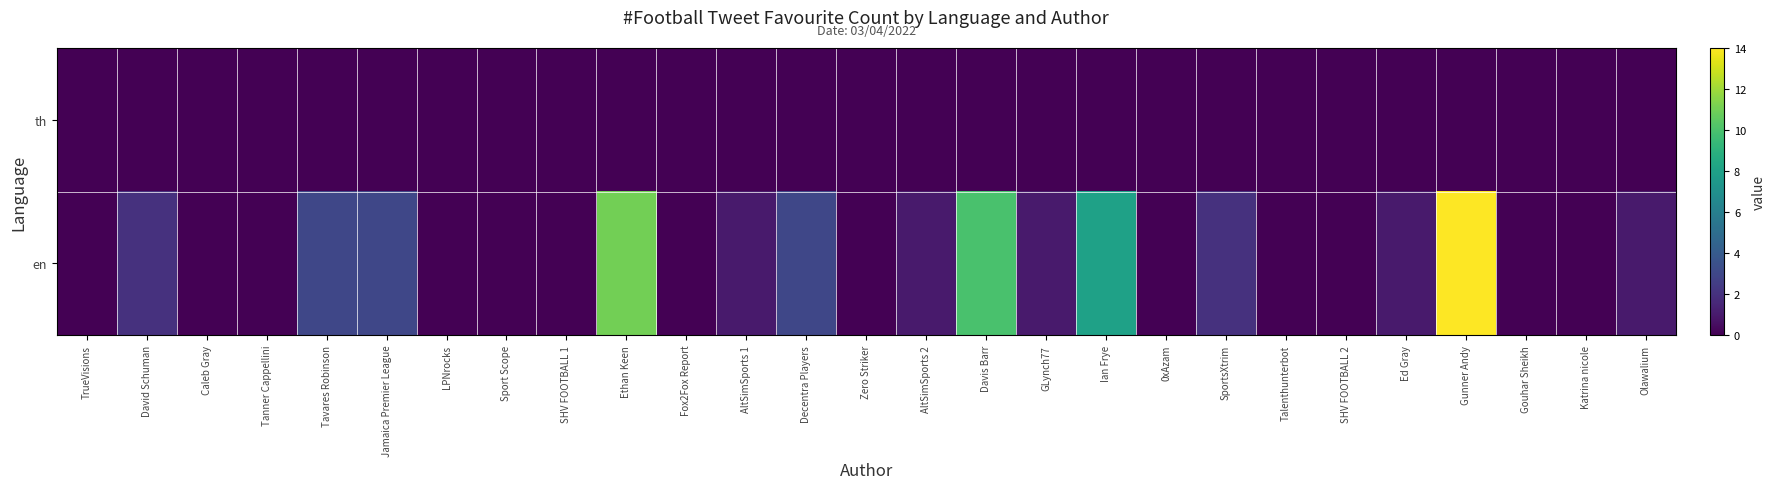

Reading left to right, transcribe all the data shown in this chart.

th: TrueVisions=0	David Schuman=0	Caleb Gray=0	Tanner Cappellini=0	Tavares Robinson=0	Jamaica Premier League=0	LPNrocks=0	Sport Scope=0	SHV FOOTBALL 1=0	Ethan Keen=0	Fox2Fox Report=0	AltSimSports 1=0	Decentra Players=0	Zero Striker=0	AltSimSports 2=0	Davis Barr=0	GLynch77=0	Ian Frye=0	0xAzam=0	SportsXtrim=0	Talenthunterbot=0	SHV FOOTBALL 2=0	Ed Gray=0	Gunner Andy=0	Gouhar Sheikh=0	Katrina nicole=0	Olawalium=0
en: TrueVisions=0	David Schuman=2	Caleb Gray=0	Tanner Cappellini=0	Tavares Robinson=3	Jamaica Premier League=3	LPNrocks=0	Sport Scope=0	SHV FOOTBALL 1=0	Ethan Keen=11	Fox2Fox Report=0	AltSimSports 1=1	Decentra Players=3	Zero Striker=0	AltSimSports 2=1	Davis Barr=10	GLynch77=1	Ian Frye=8	0xAzam=0	SportsXtrim=2	Talenthunterbot=0	SHV FOOTBALL 2=0	Ed Gray=1	Gunner Andy=14	Gouhar Sheikh=0	Katrina nicole=0	Olawalium=1